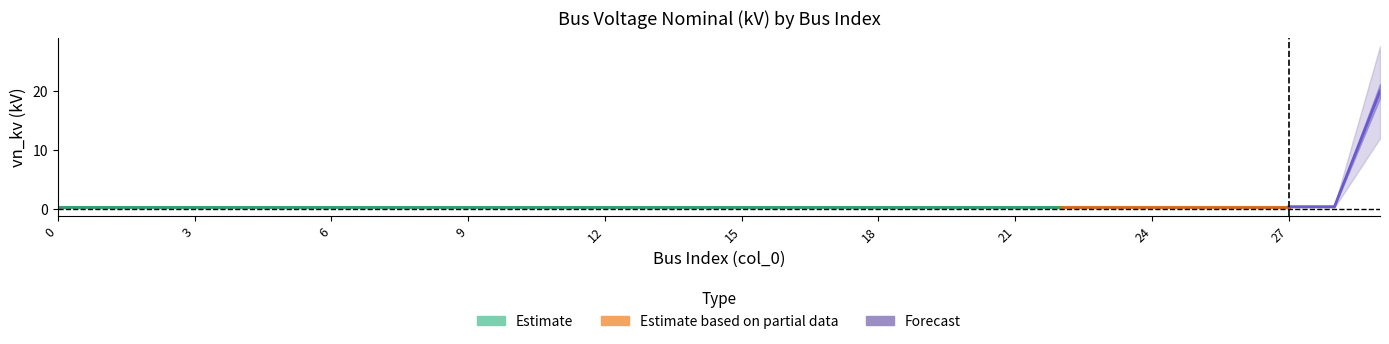

Which label corresponds to the largest value in the chart?

29